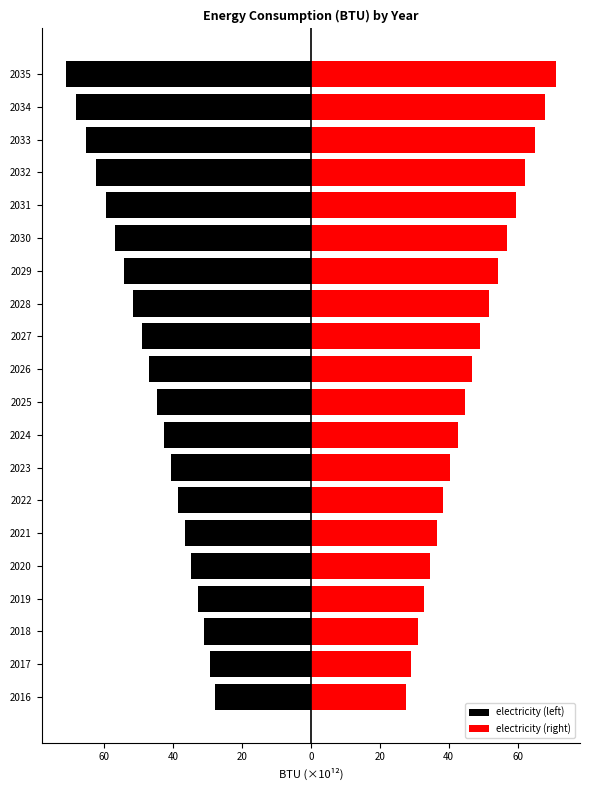

Which series has the widest spread of values?

electricity (left)